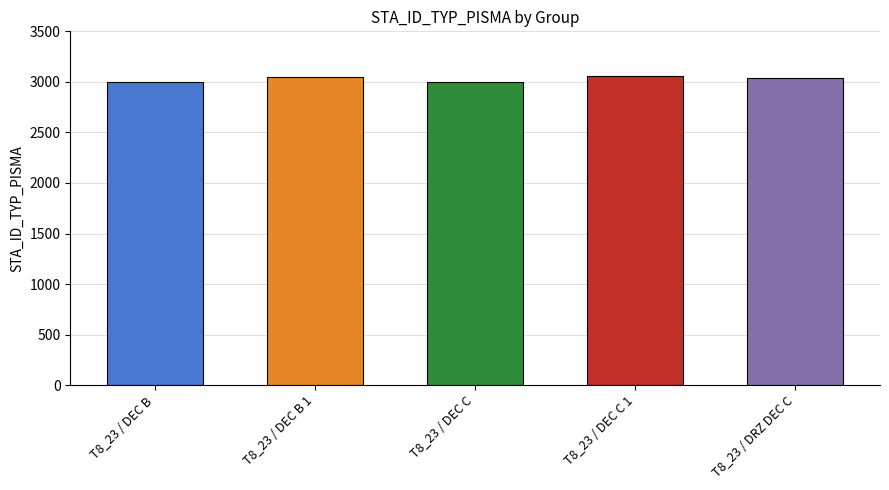

What is the greatest value displayed?

3056